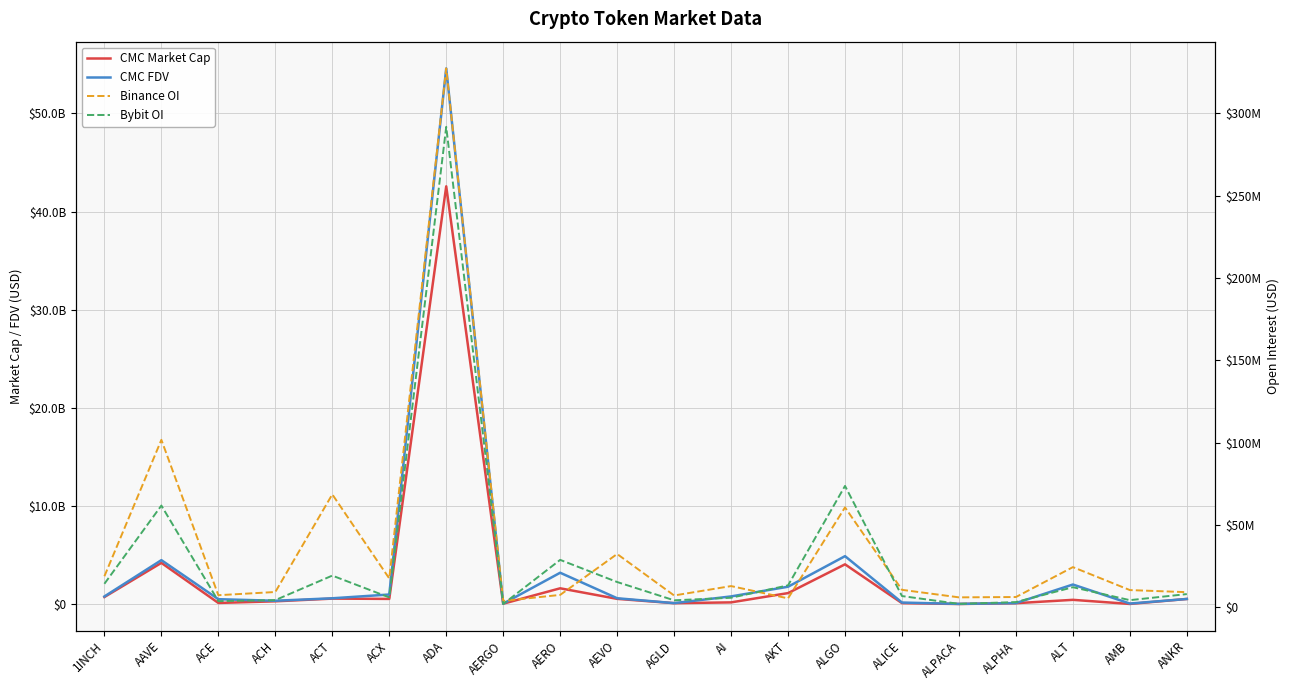

Is it true that Binance OI equals 32406767.0 at AEVO?

True